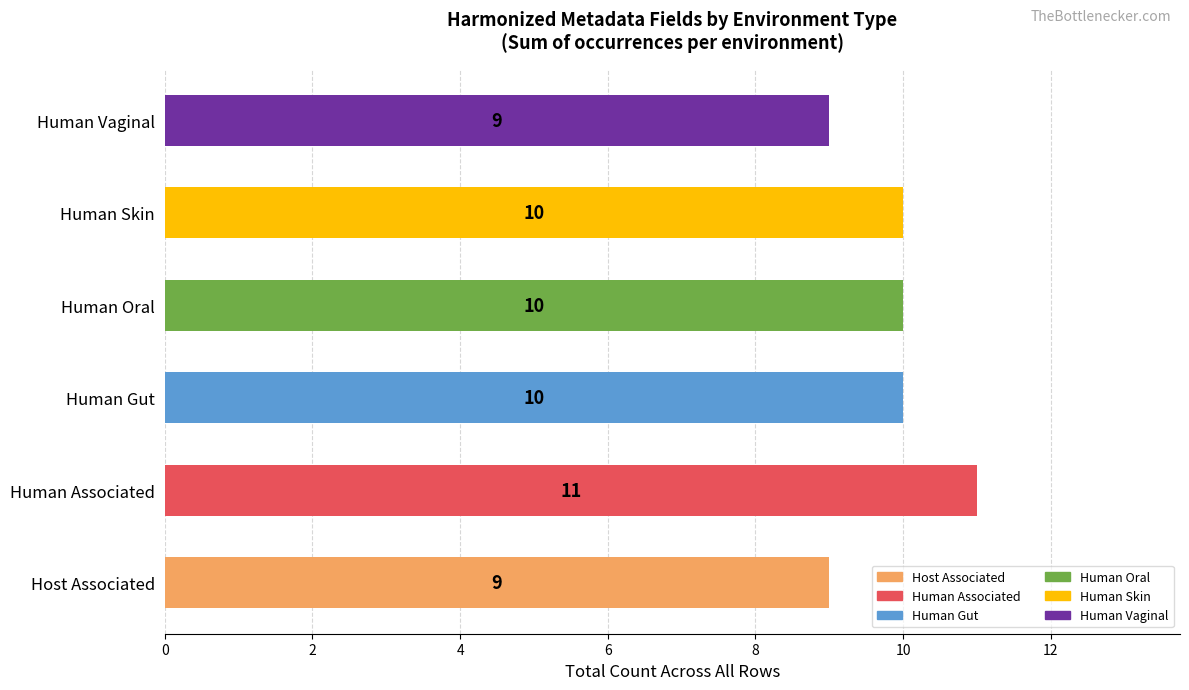

True or false: the data shows 14 at Human Vaginal.

False